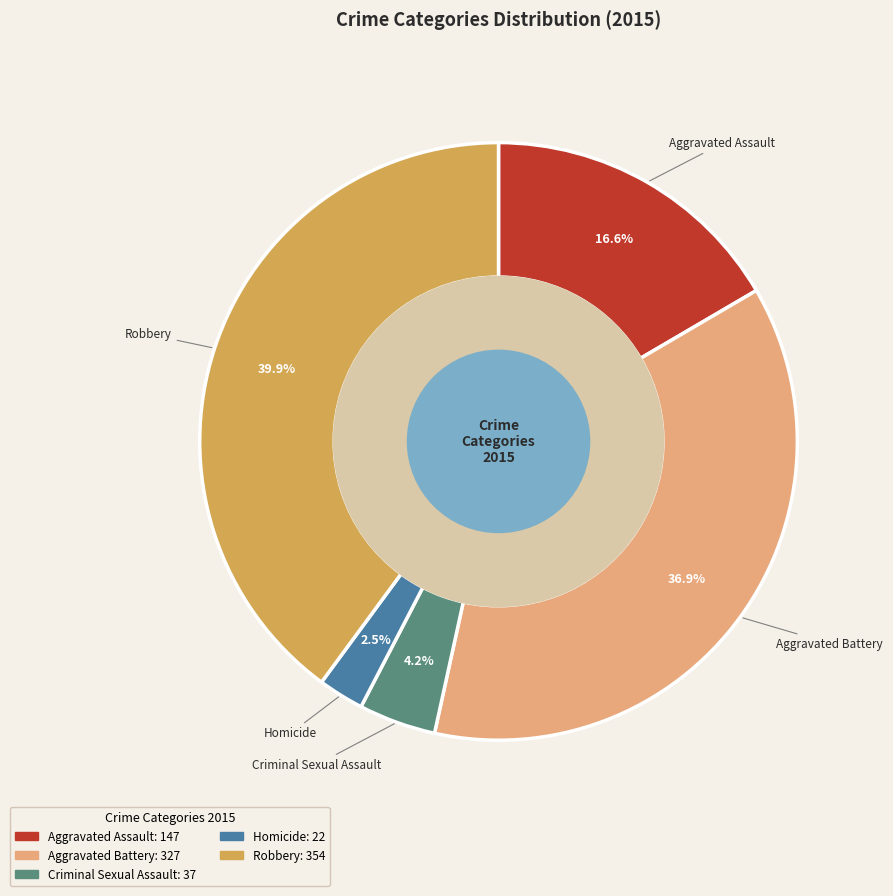

Is it true that Robbery is 40% of the pie?

True